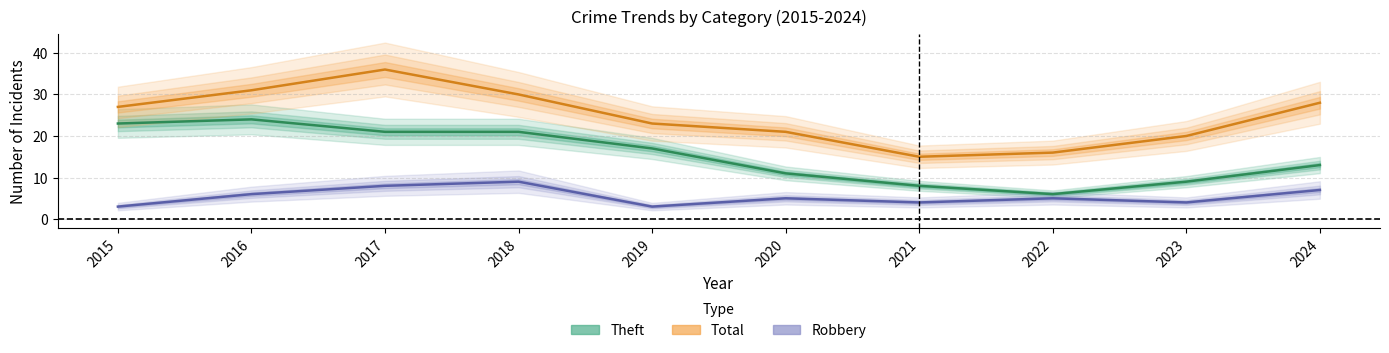

Reading left to right, transcribe all the data shown in this chart.

Theft: 23	24	21	21	17	11	8	6	9	13
Total: 27	31	36	30	23	21	15	16	20	28
Robbery: 3	6	8	9	3	5	4	5	4	7